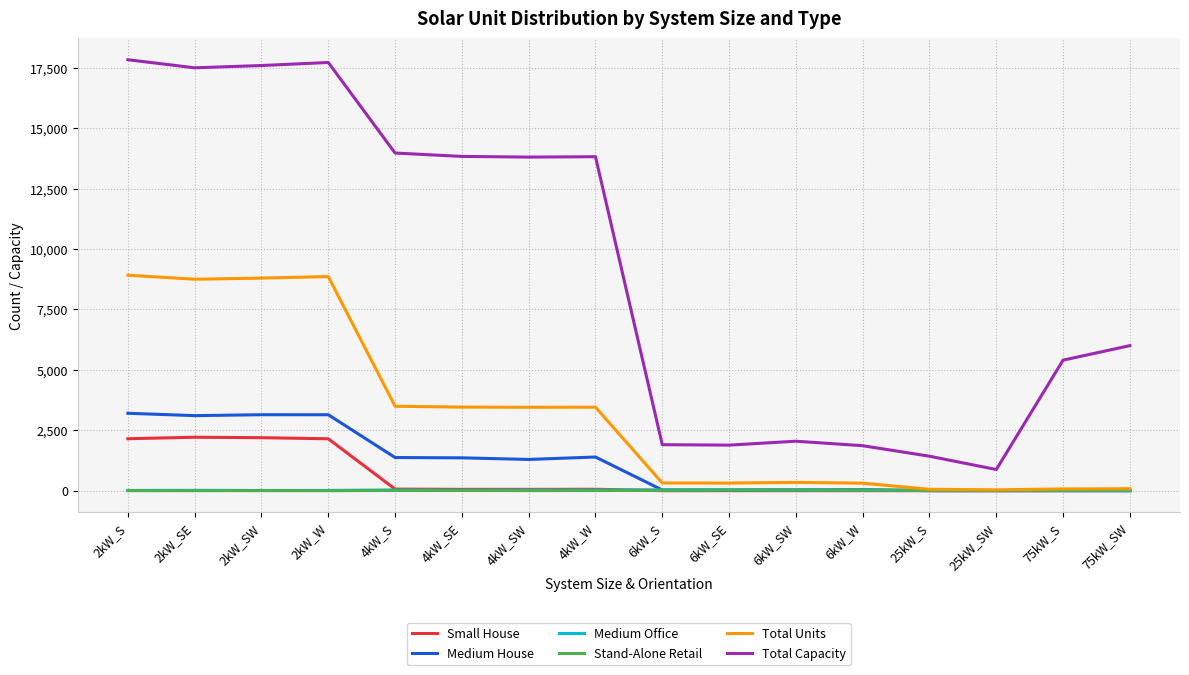

What is the total value across all series at 75kW_S?

5492